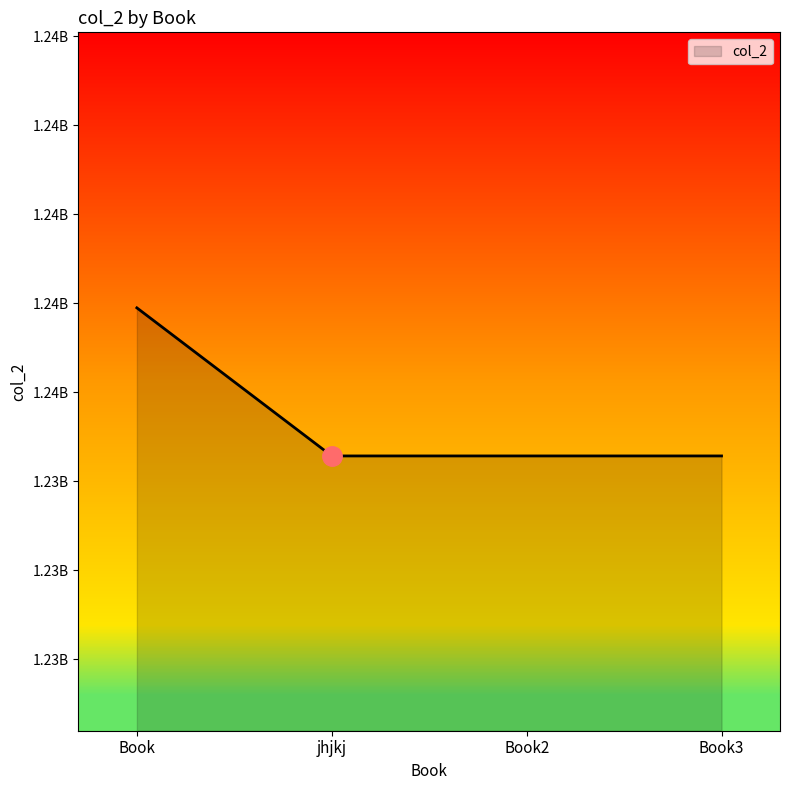

What is the sum of the values at Book2 and Book?

2472462450